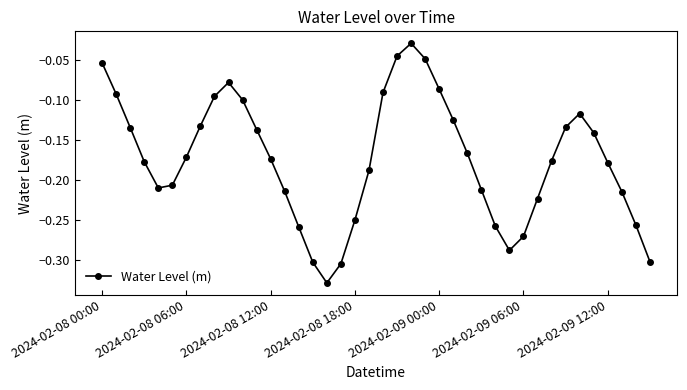

Does the chart have visible grid lines?

No